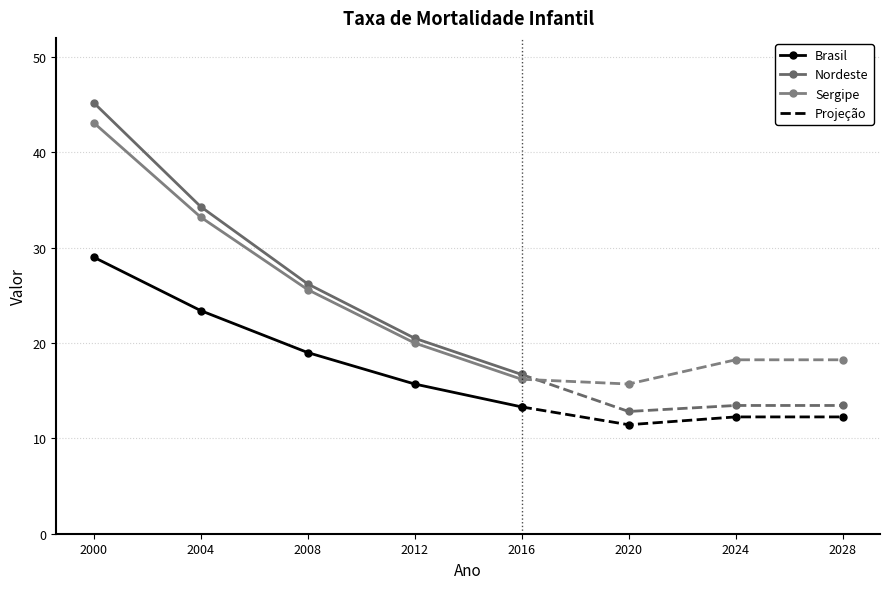

What is the difference between the second highest and second lowest values in the Brasil series?

7.7